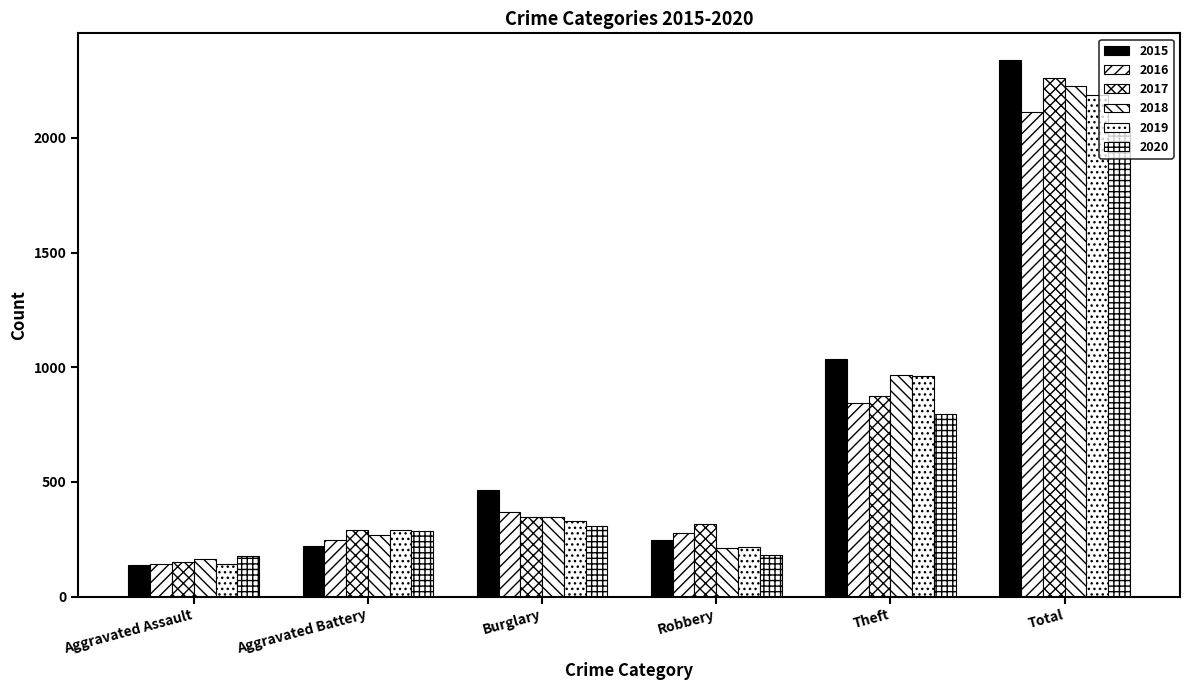

Count the number of data series in this chart.

6